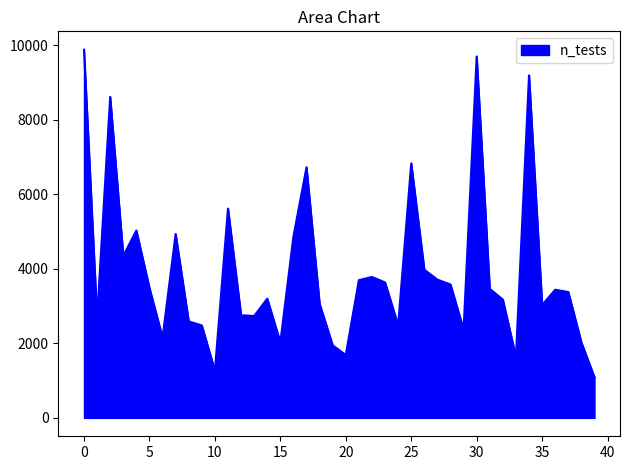

What is the greatest value displayed?

9879